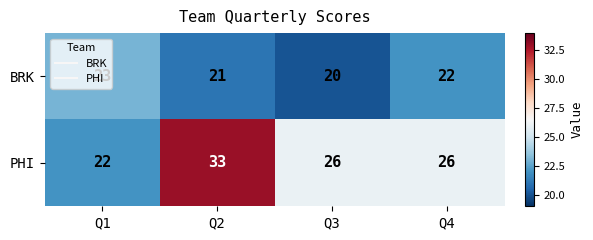

What is the sum of all BRK values?

86